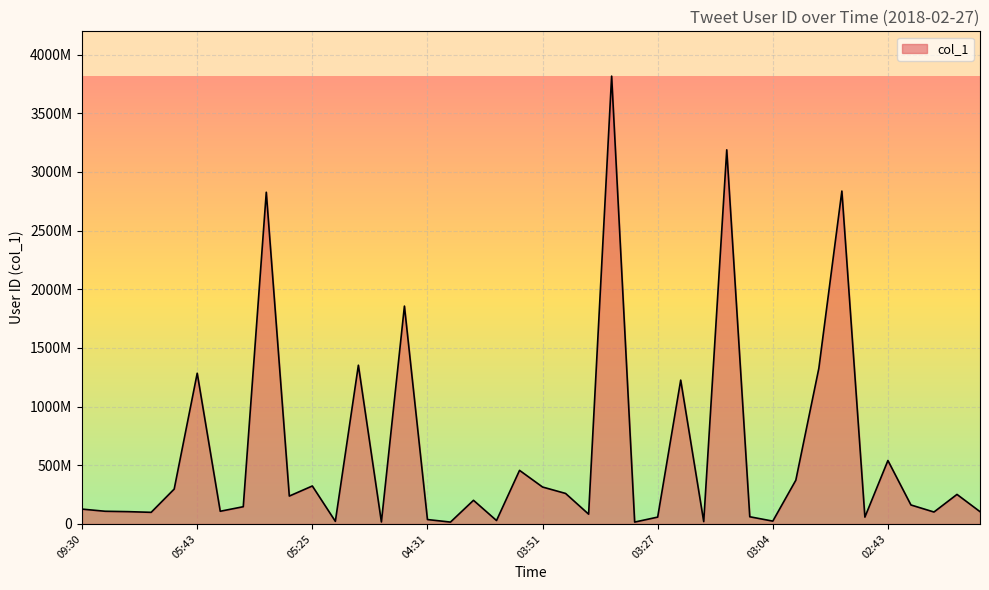

Does the chart have visible grid lines?

Yes